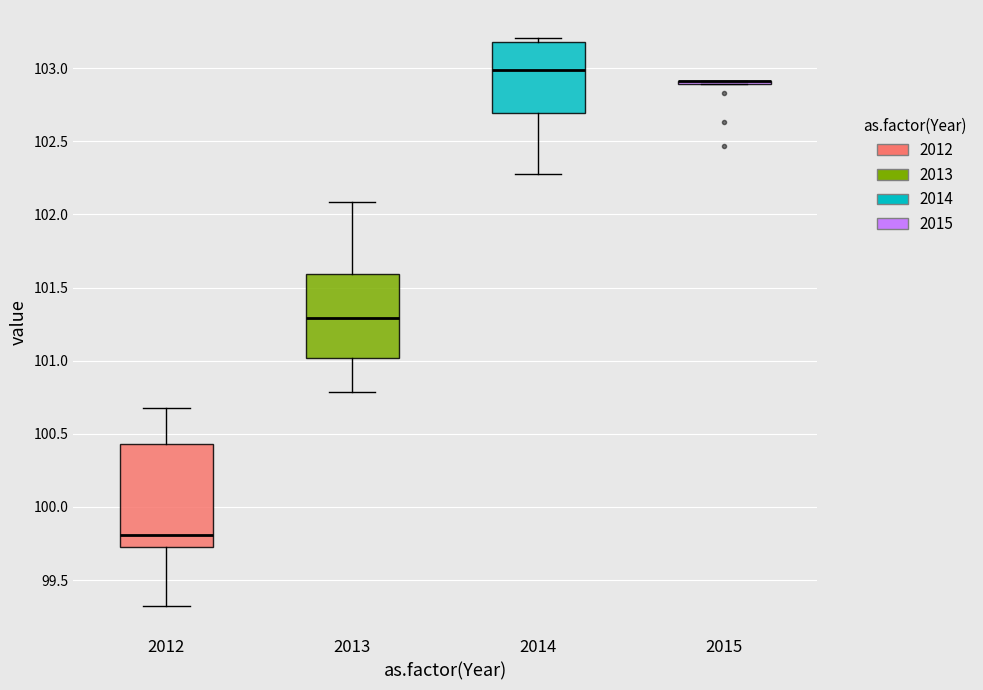

Where does the median line of the box at x = 2013 sit on the y-axis? The values are not printed on the chart, so give them approximately, as read against the axis.

101.30